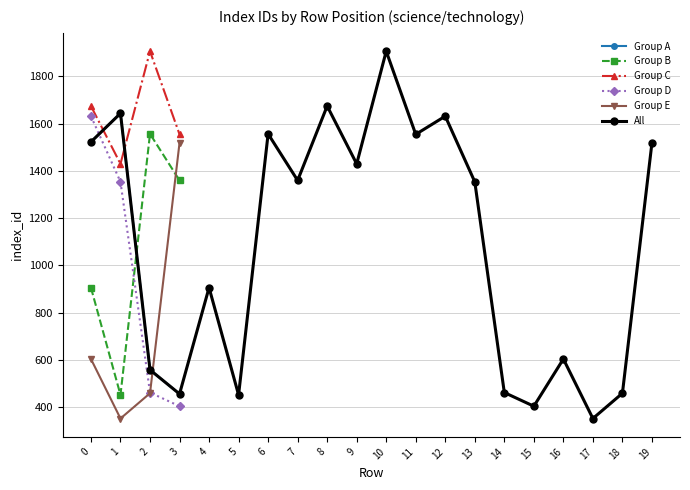

Count the number of categories in the chart.

20